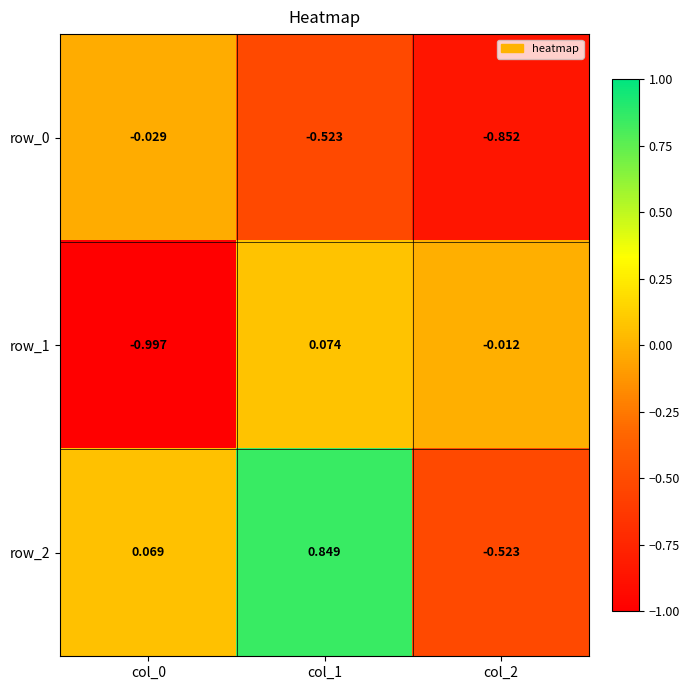

Is the value of row_2 at col_1 greater than the value of row_0 at col_2?

Yes